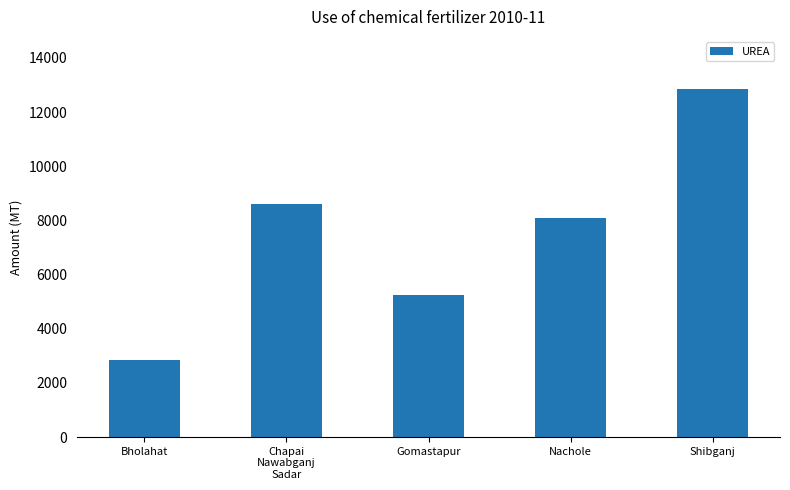

What is the ratio of the value at Gomastapur to the value at Chapai
Nawabganj
Sadar?

0.6